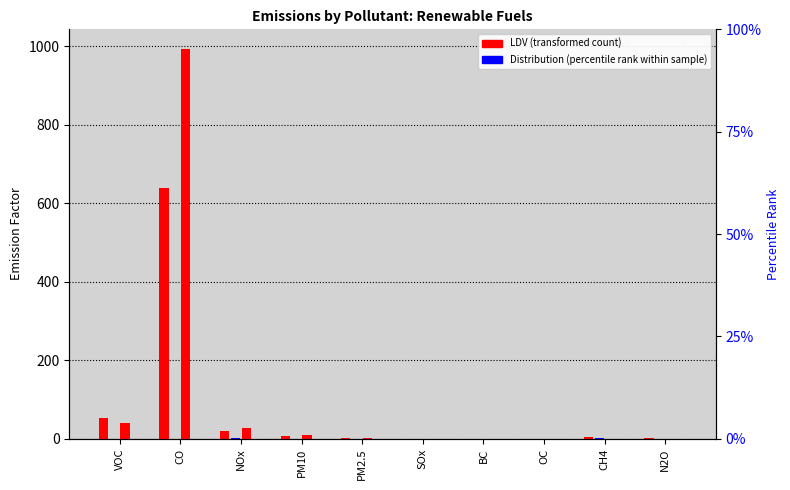

Where does the Renewable Diesel LDV series first go above 1?

VOC